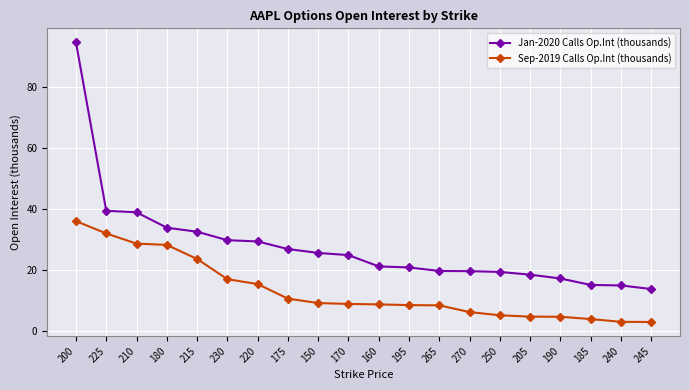

What is the smallest value displayed?

3.0